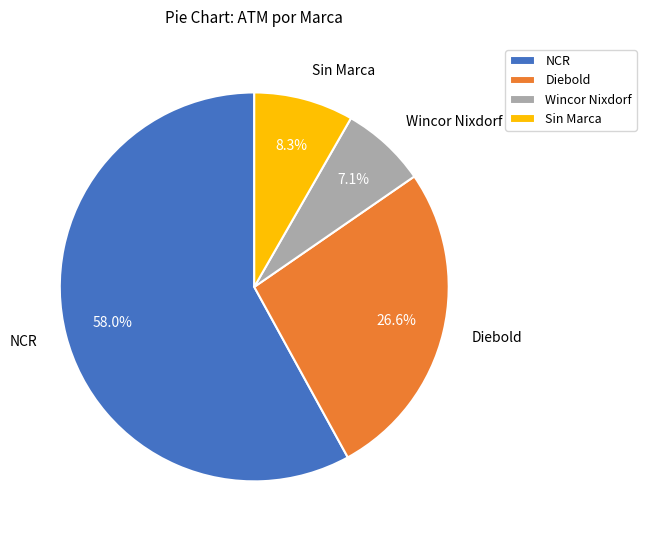

Does NCR account for over 50% of the chart?

Yes